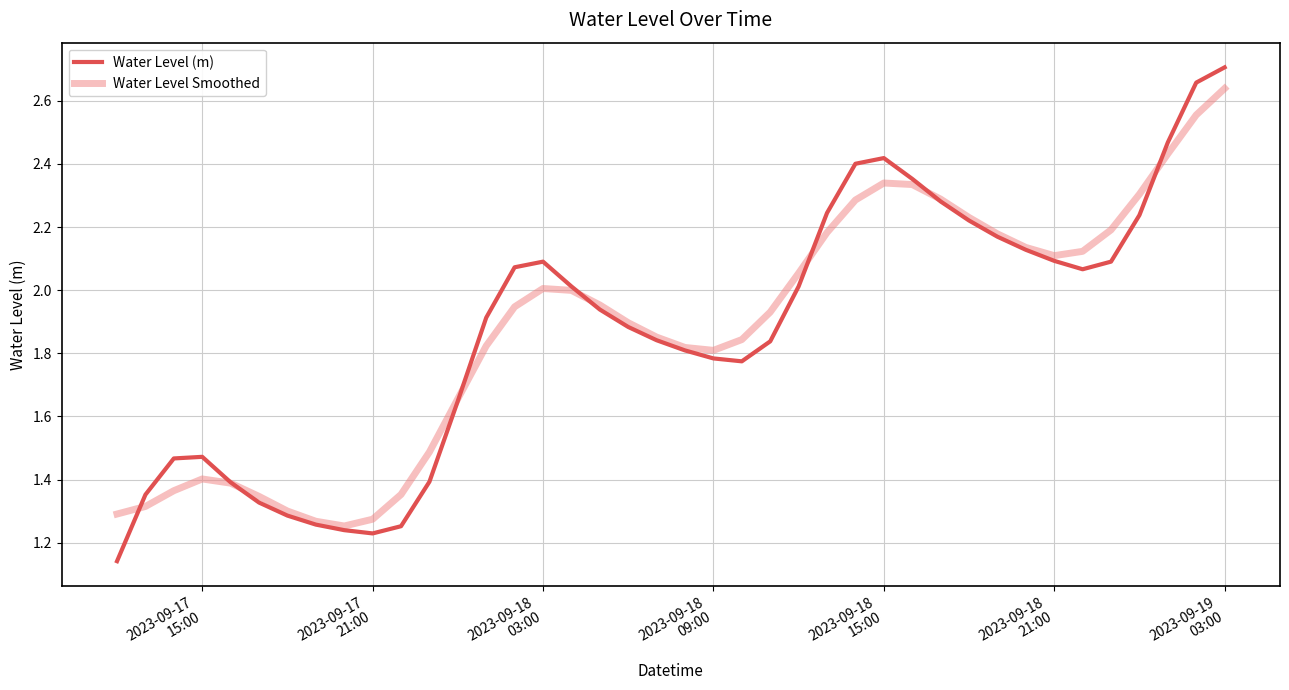

Which series has the widest spread of values?

Water Level (m)